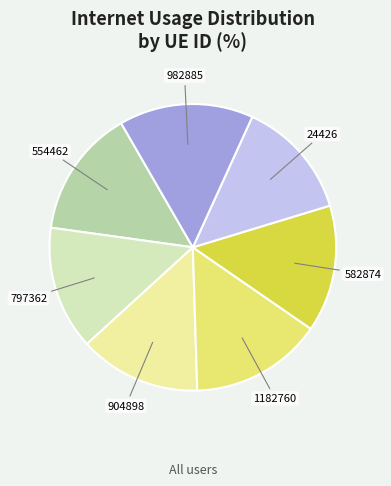

Which has a higher value, 582874 or 1182760?

1182760